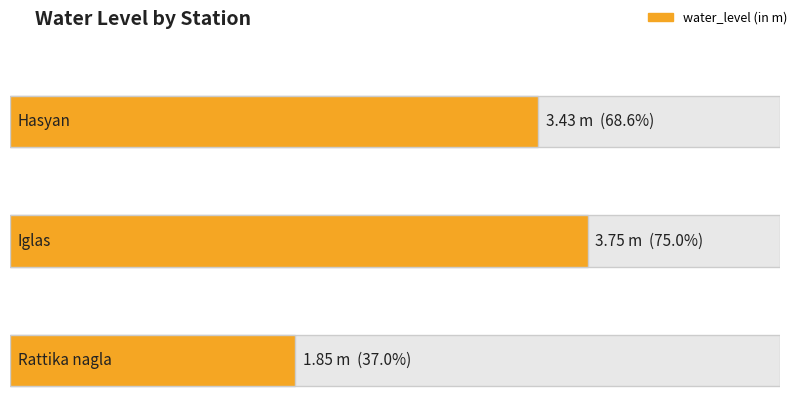

What is the label of the 1st bar from the right?

Rattika nagla